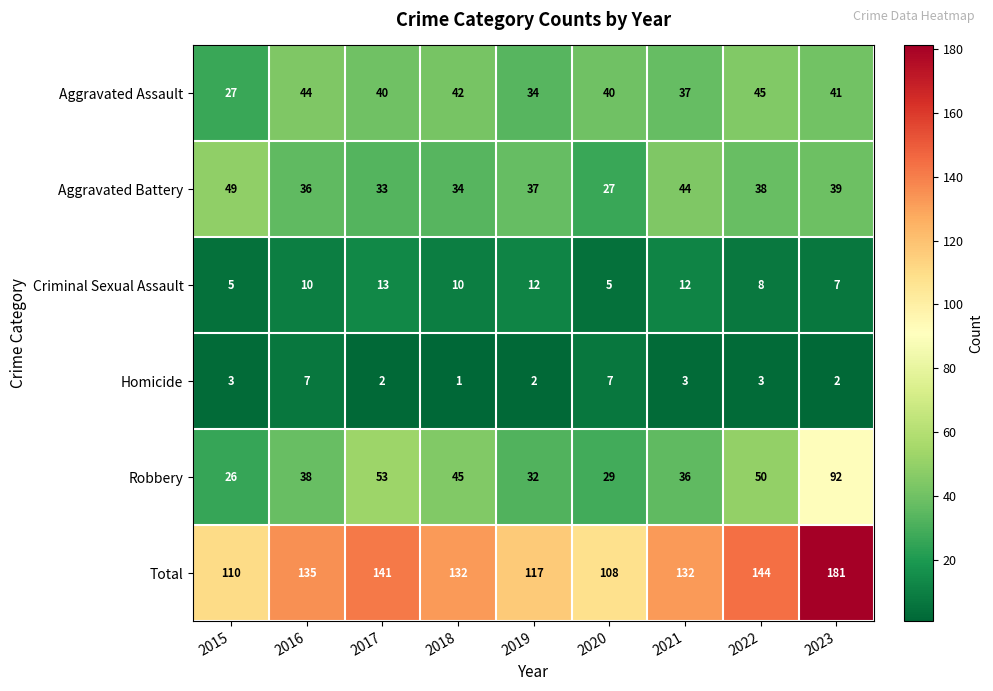

What is the difference between the maximum and second lowest values in the Robbery series?

63